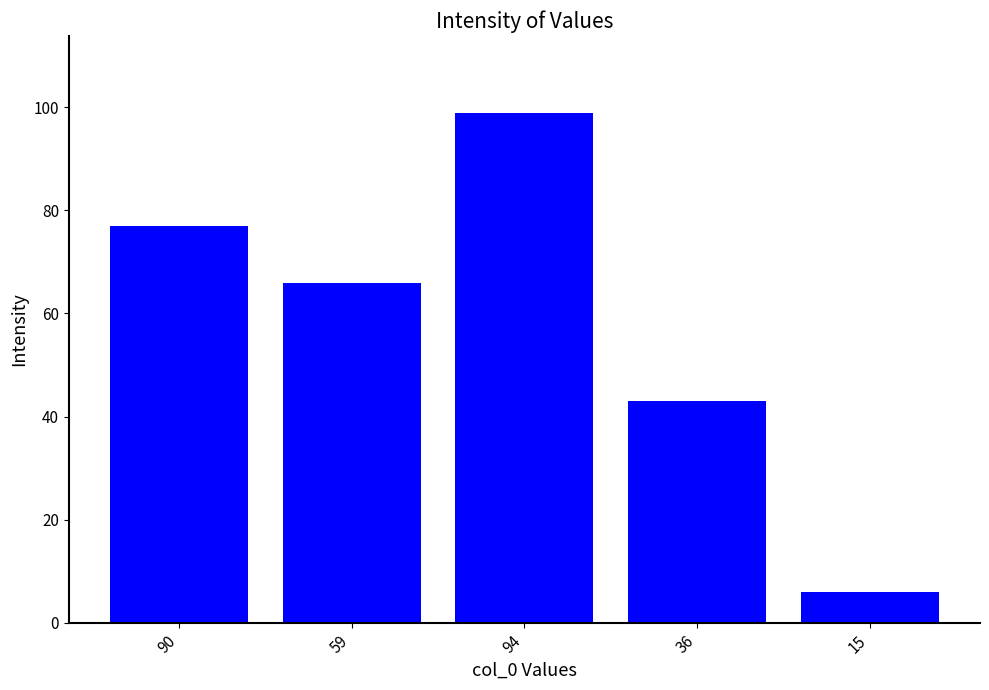

At which category does the chart reach its minimum across all series?

15